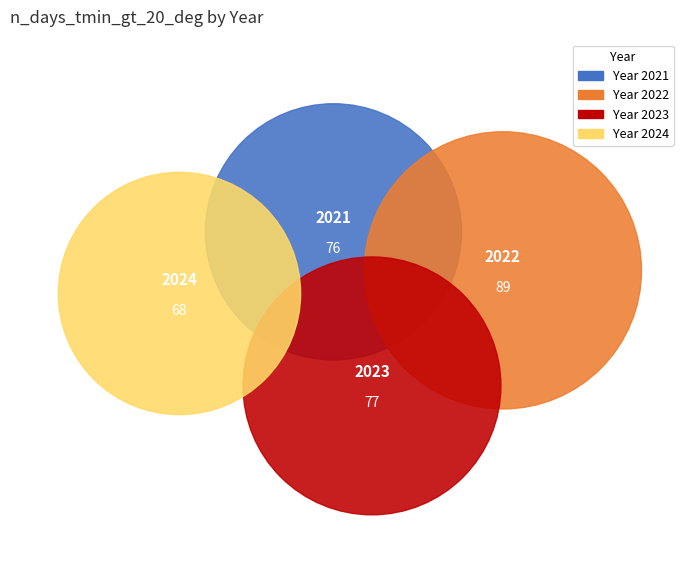

What is the difference between the highest and lowest values at 2022?

83